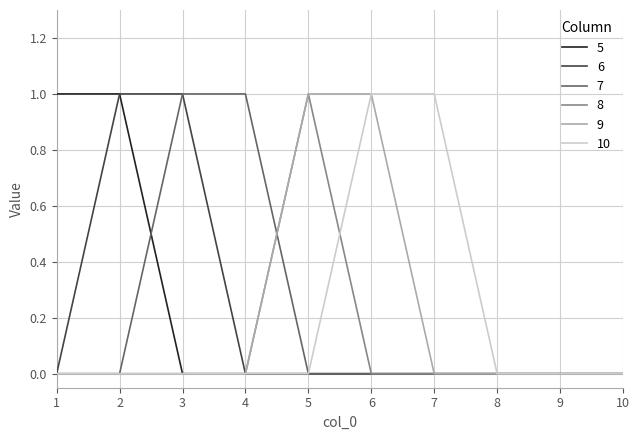

What is the total value across all series at 1?

1